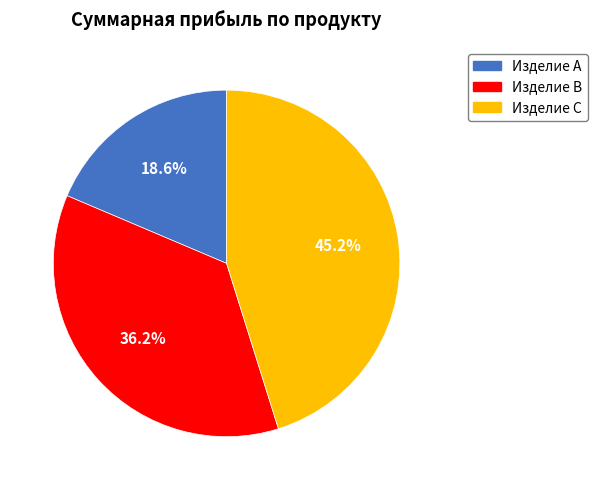

What percentage is the Изделие B slice, to the nearest percent?

36%